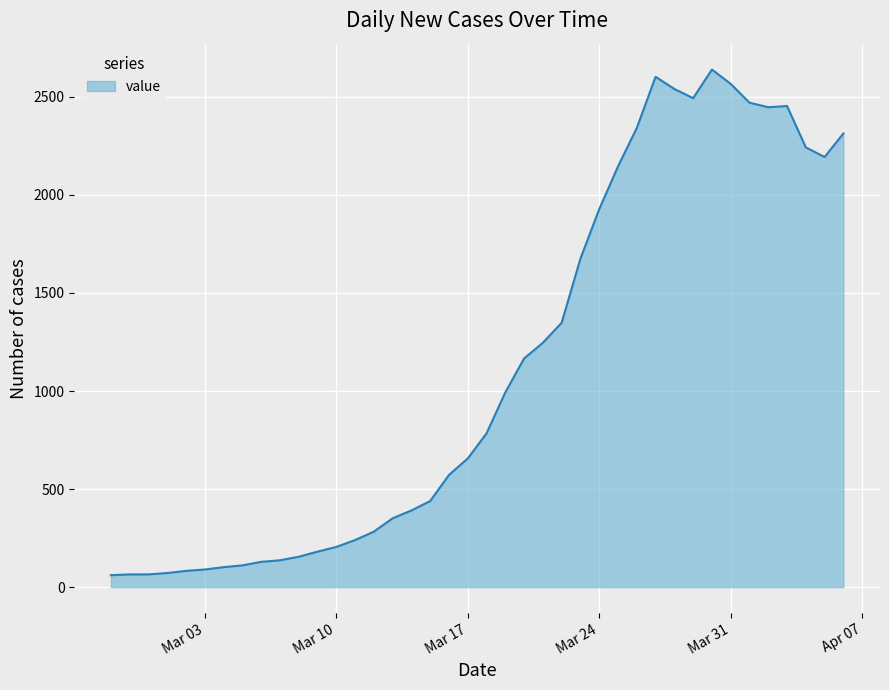

What is the maximum value shown in the chart?

2639